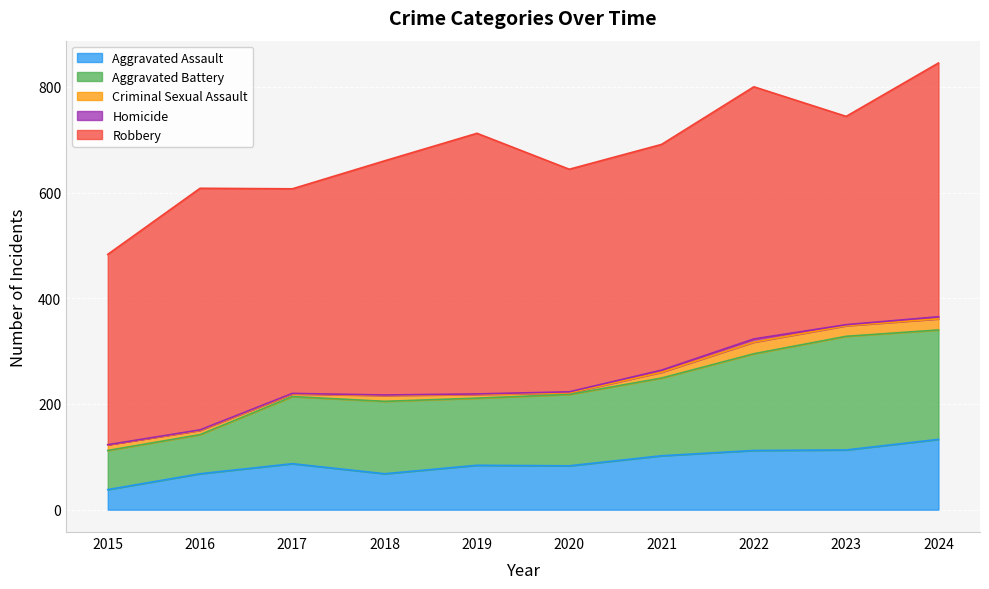

What is the sum of the Homicide values at 2020 and 2018?

3